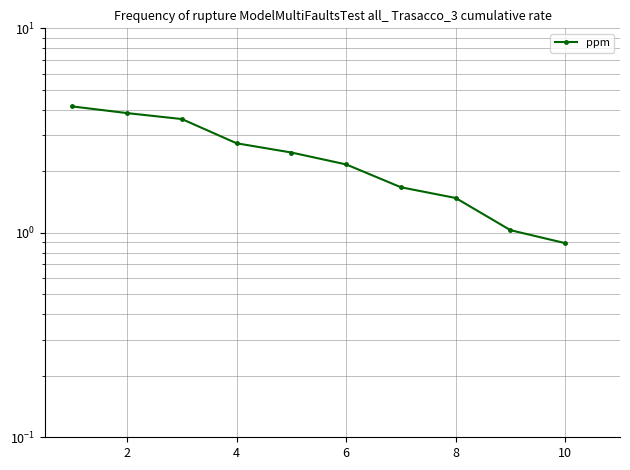

How many data points are less than 2?

4